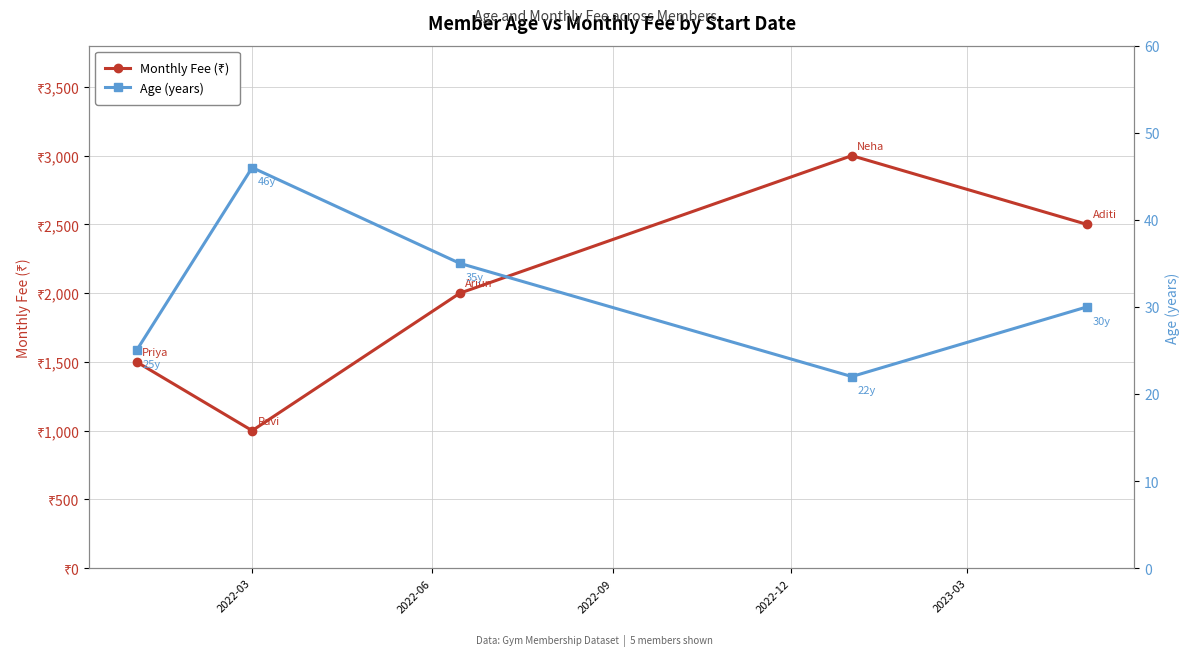

True or false: Monthly Fee (₹) has a value of 4290 at 2022-12.

False